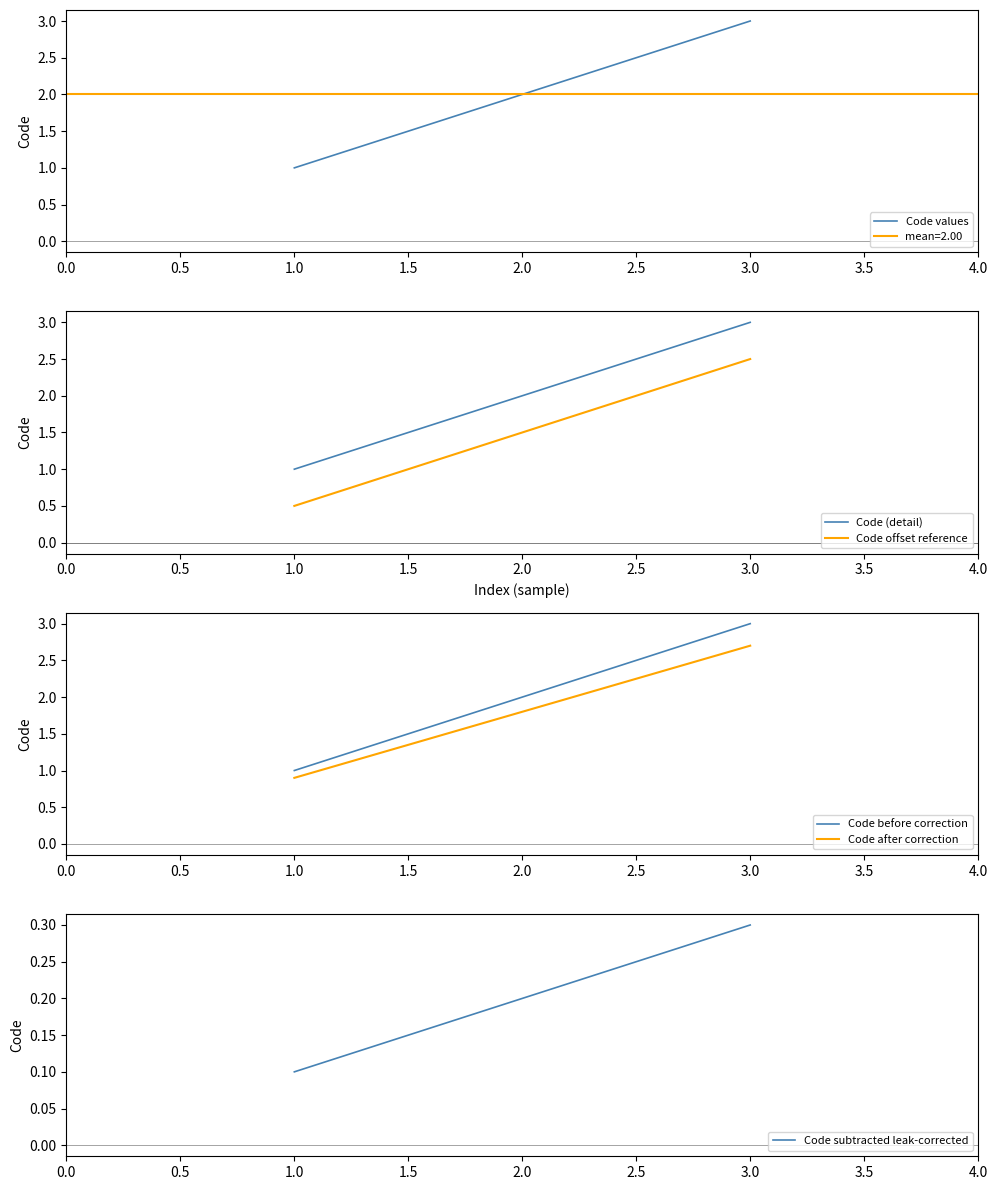

True or false: Code after correction has a value of 1.6 at 1.0.

False